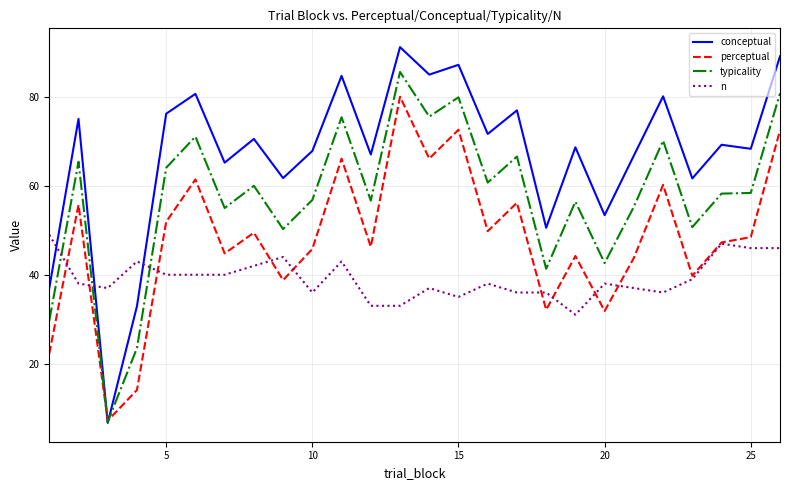

Rank the series by their average value, from highest to lowest.

conceptual, typicality, perceptual, n